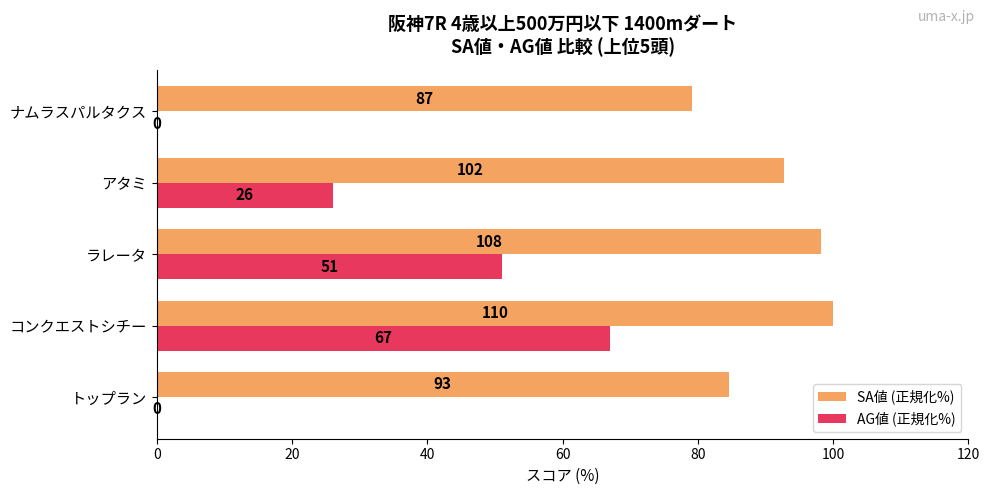

What is the sum of all AG値 (正規化%) values?

144.0